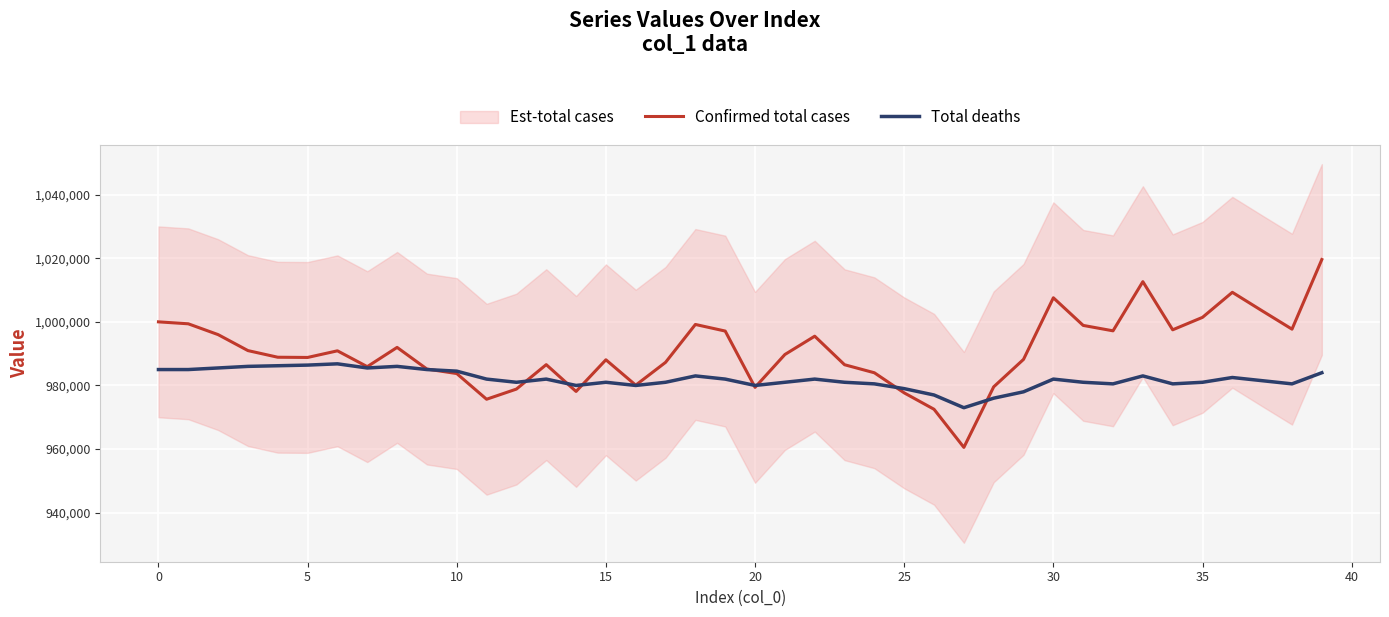

What is the average value of the Total deaths series?

981947.5